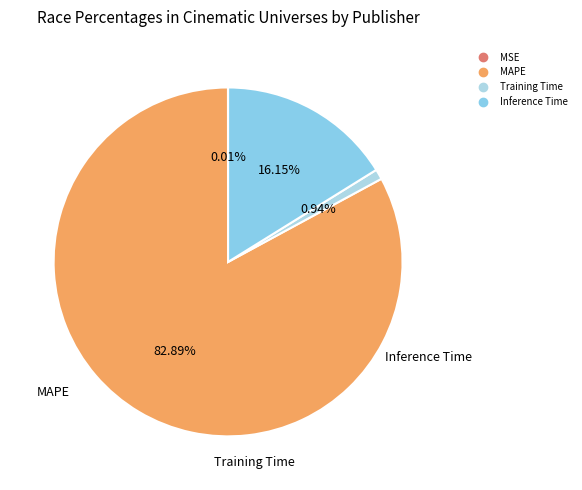

To the nearest percent, what portion does Inference Time represent?

16%